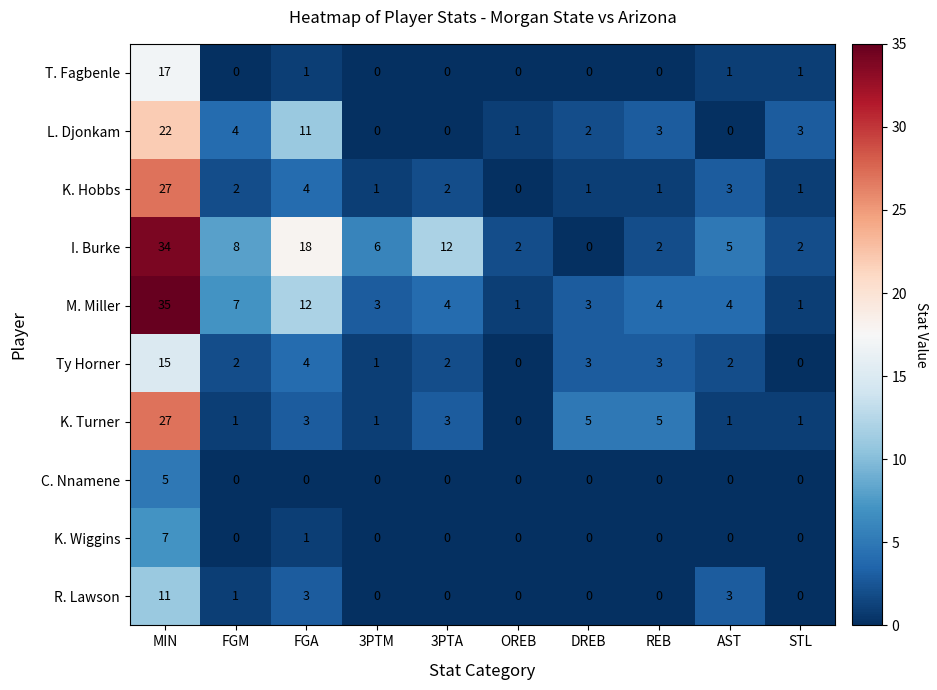

How many data points in K. Hobbs are less than 2?

5